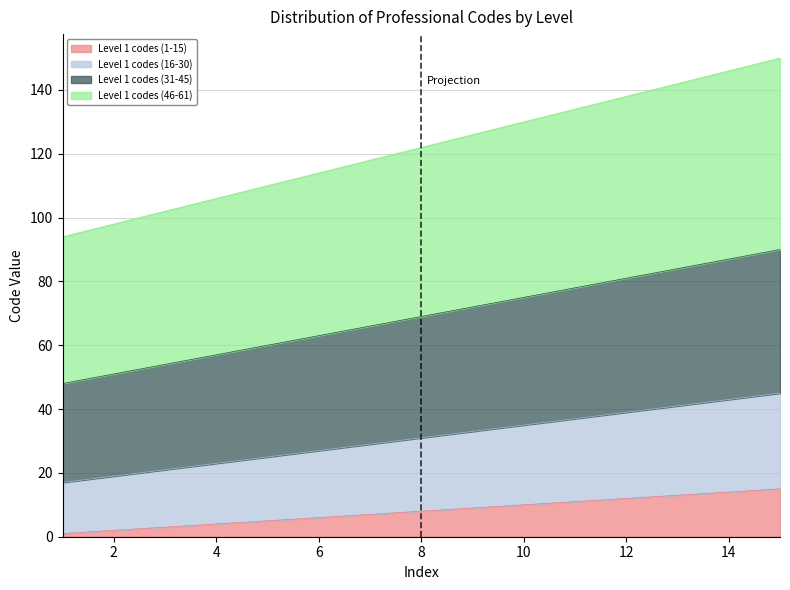

How many categories are shown in the chart?

15